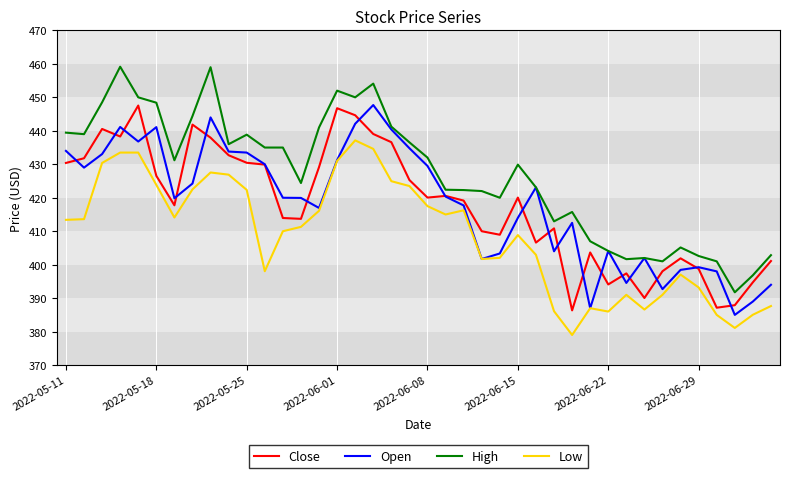

Which series has the widest spread of values?

High